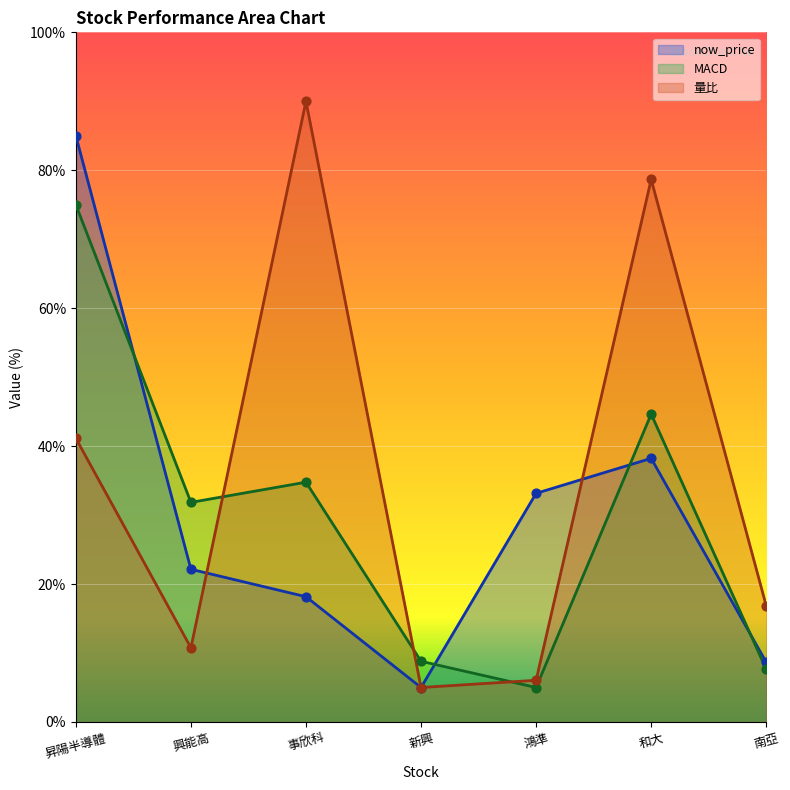

At which category is the sum across all series the highest?

昇陽半導體